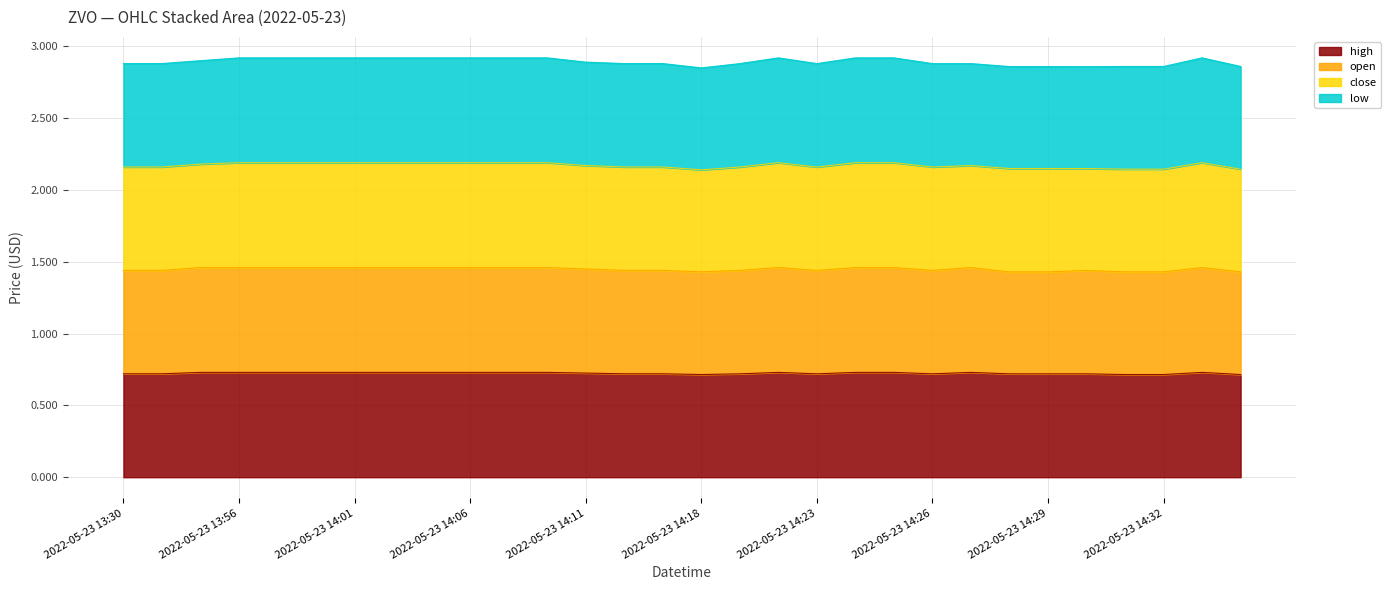

At which label is open closest to 1?

2022-05-23 14:28